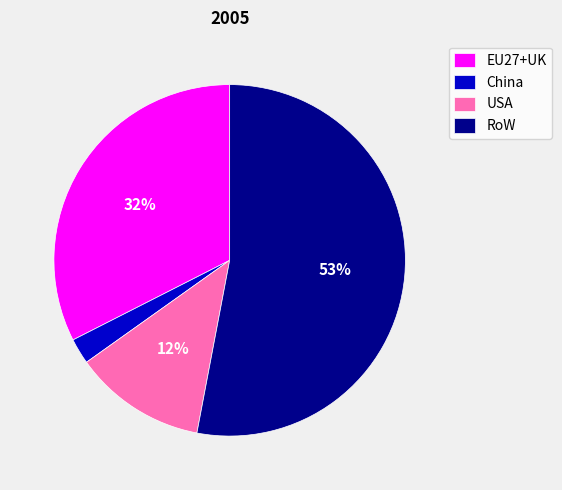

The USA slice represents 12% of the pie. True or false?

True